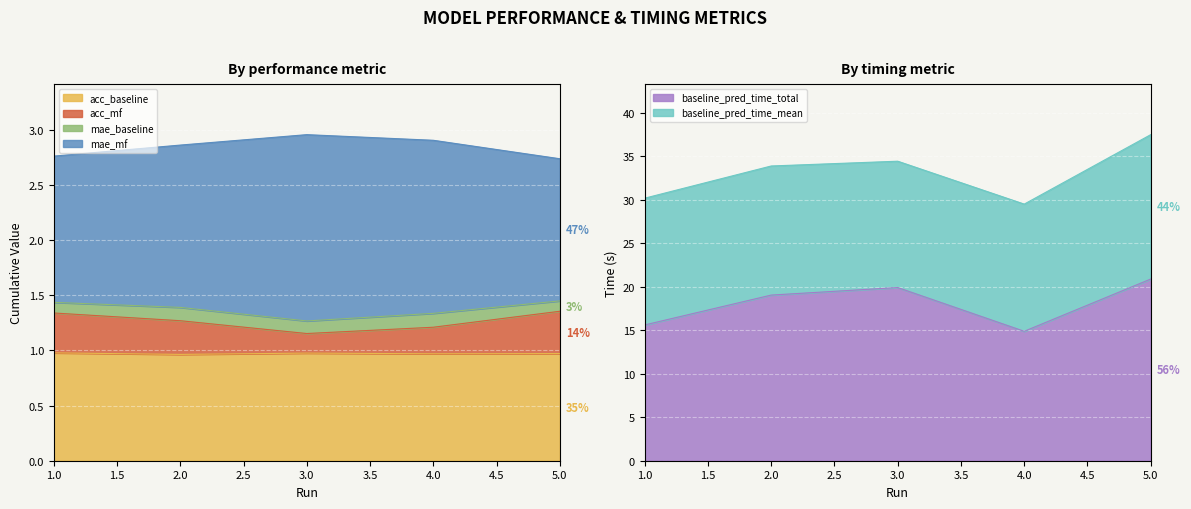

True or false: mae_mf has a value of 1.9 at 2.

False